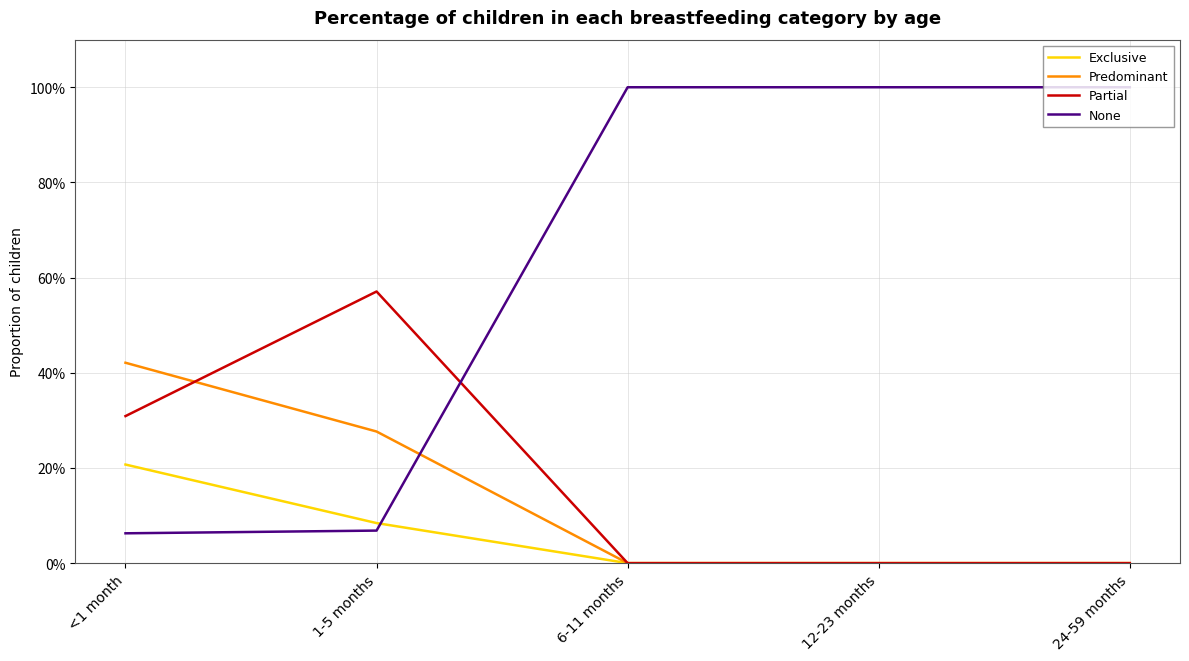

After their last crossing, which series has the higher values: Predominant or Partial?

Partial